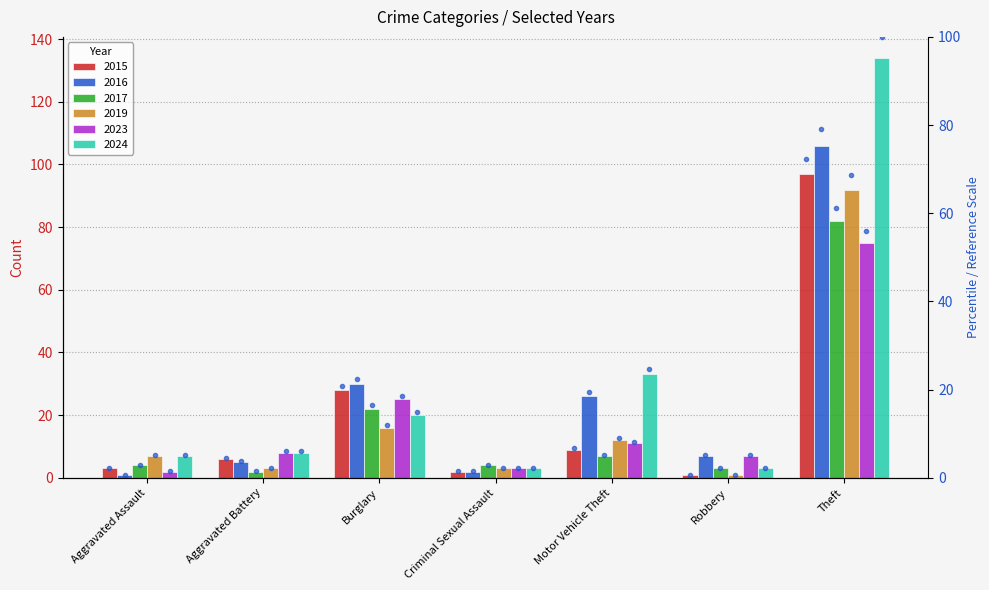

List the series in order of their peak value, lowest first.

2023, 2017, 2019, 2015, 2016, 2024